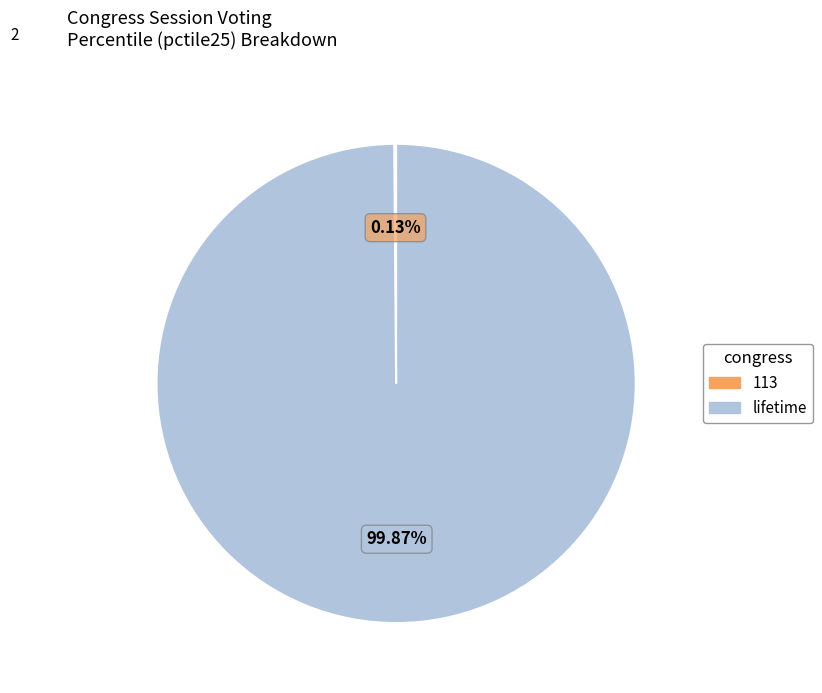

To the nearest percent, what is the difference between the largest and smallest slice percentages?

100%